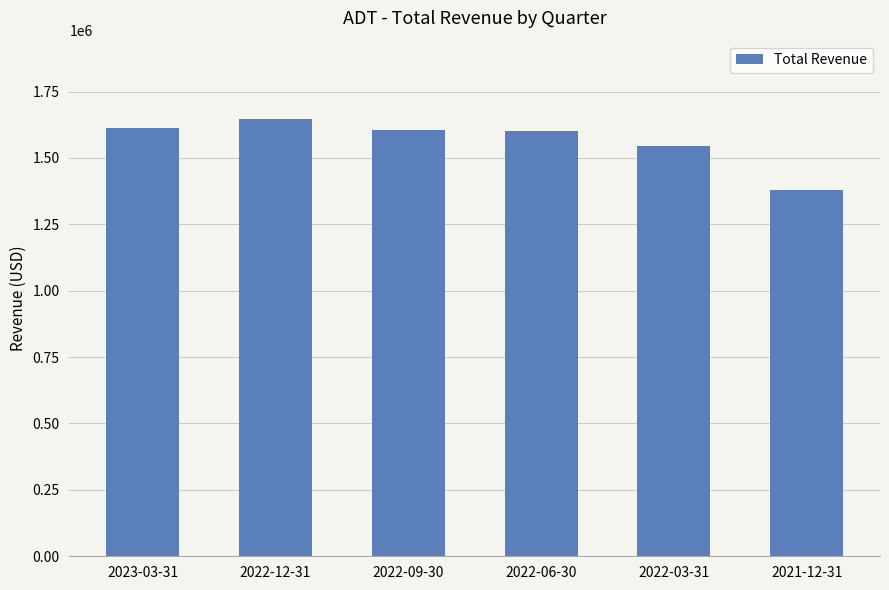

Which has a higher value, 2022-03-31 or 2022-12-31?

2022-12-31